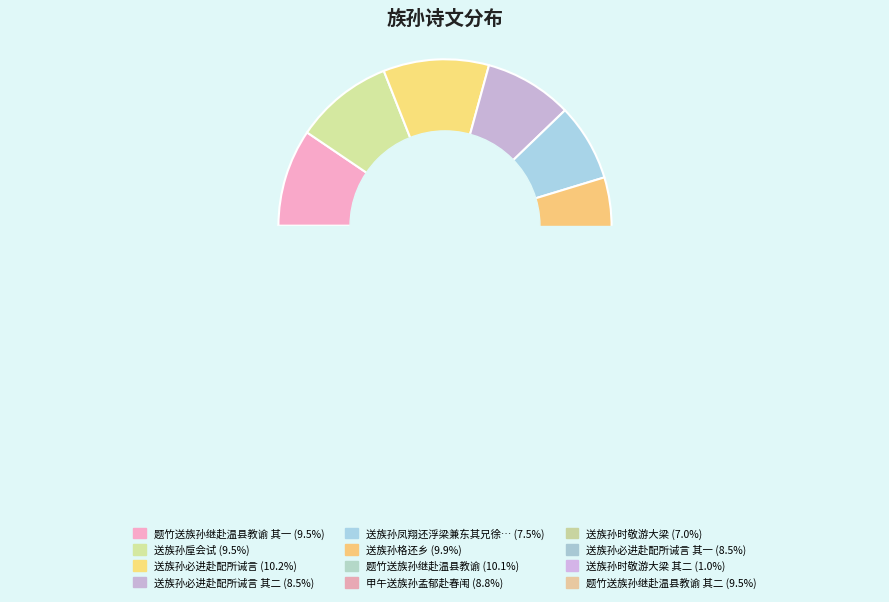

Is there any slice that represents more than half of the pie?

No